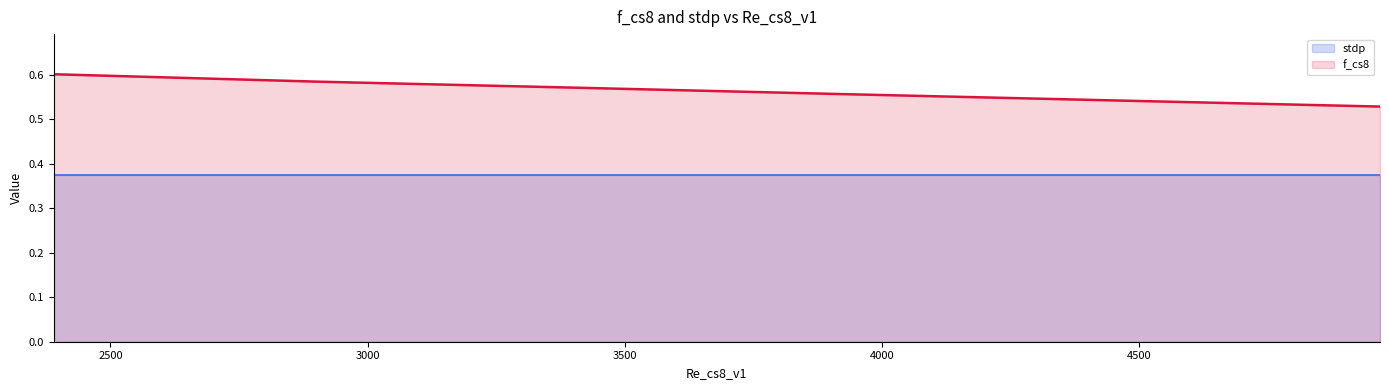

Reading left to right, transcribe all the data shown in this chart.

2389.826406540681=0.6	2898.392441046225=0.6	3400.227423025587=0.6	3913.496937215487=0.6	4433.855310903659=0.5	4967.978549389809=0.5